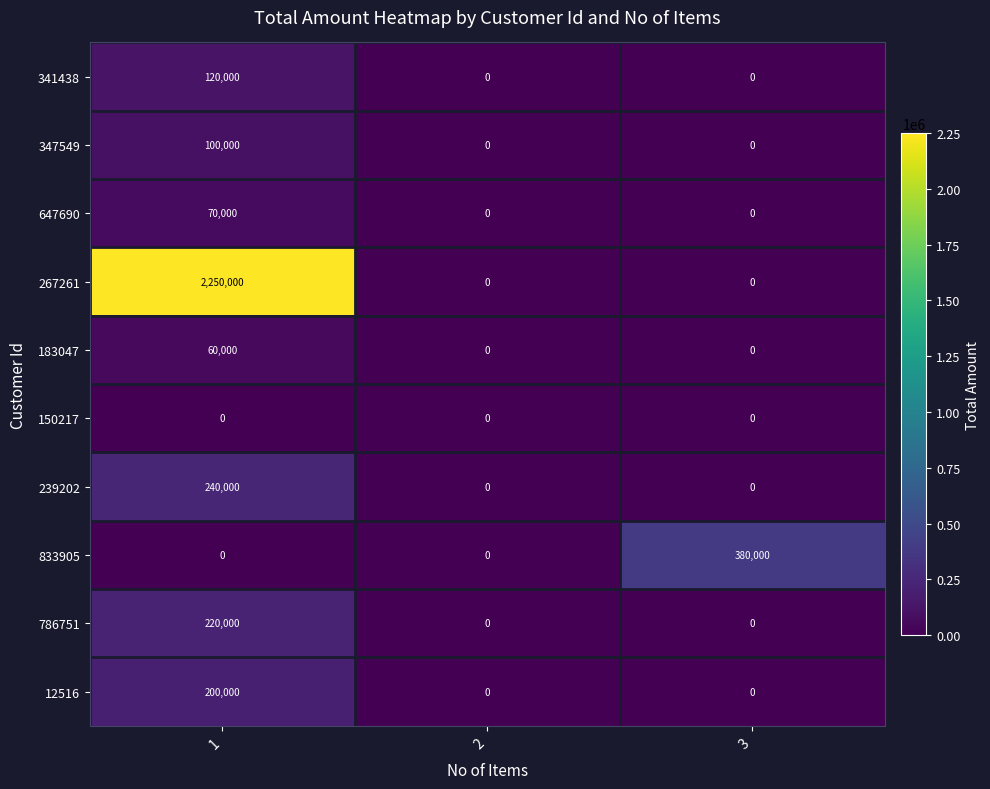

Which series has the widest spread of values?

267261